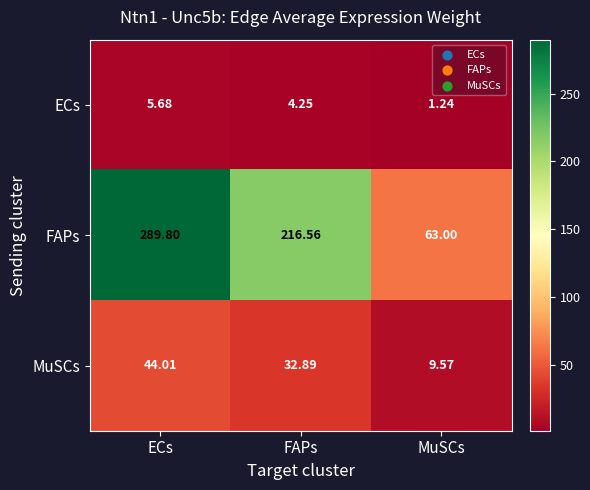

List the series in order of their peak value, highest first.

FAPs, MuSCs, ECs